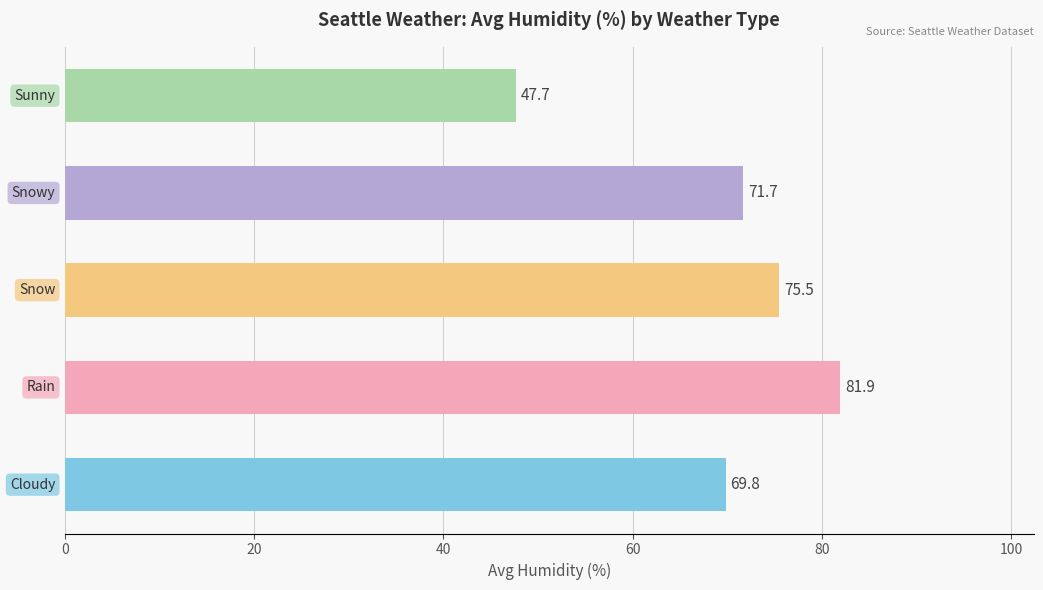

What is the greatest value displayed?

81.9